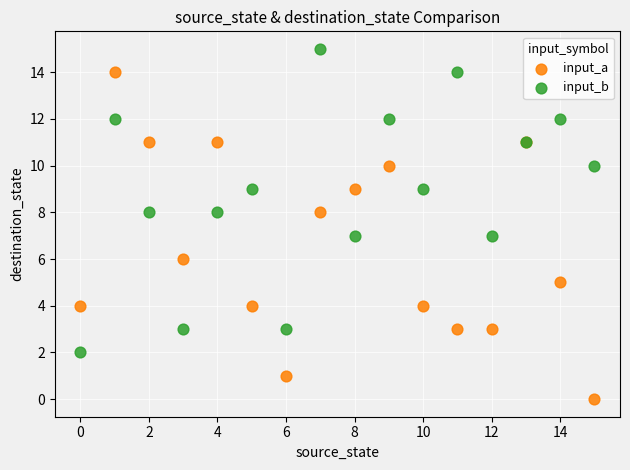

Which series has the largest Y range (max minus min)?

input_a